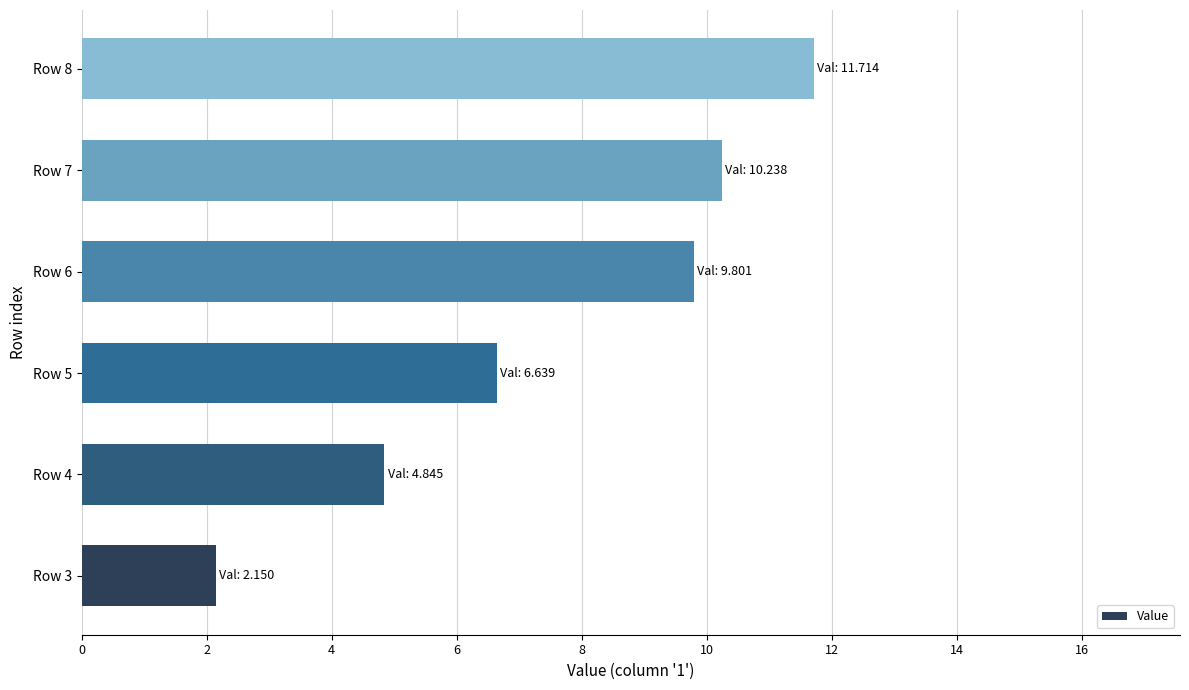

At which category does the chart reach its minimum across all series?

Row 3